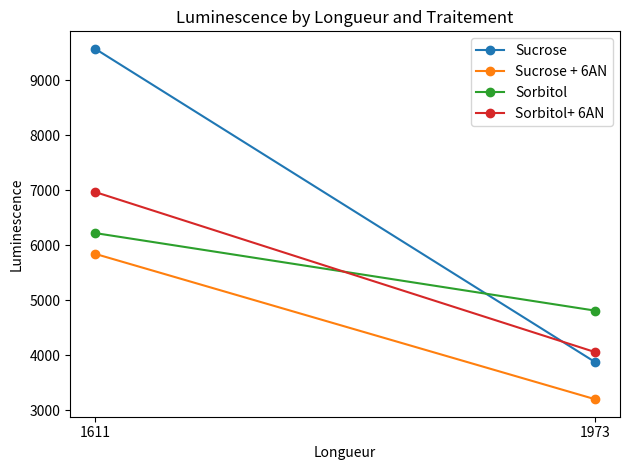

Read the Sucrose value at 1611, to the nearest 10.

9570